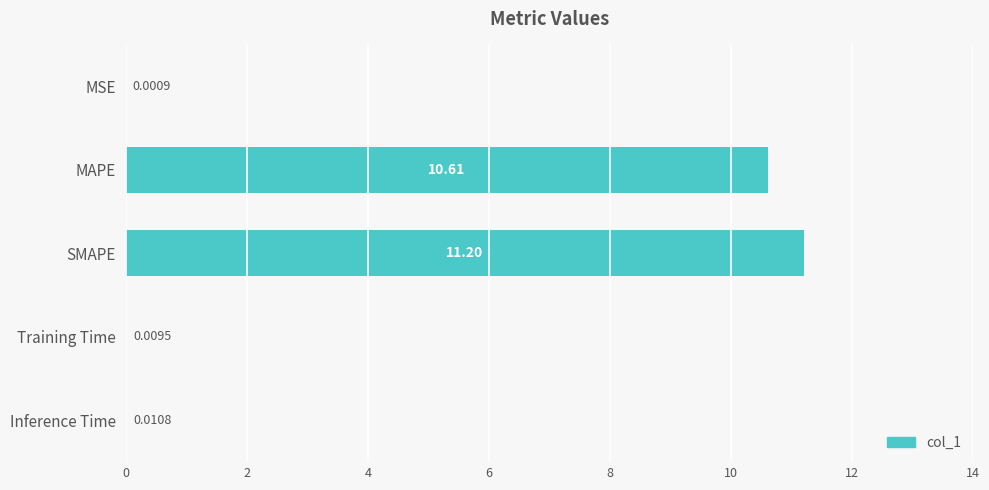

What is the maximum value shown in the chart?

11.2